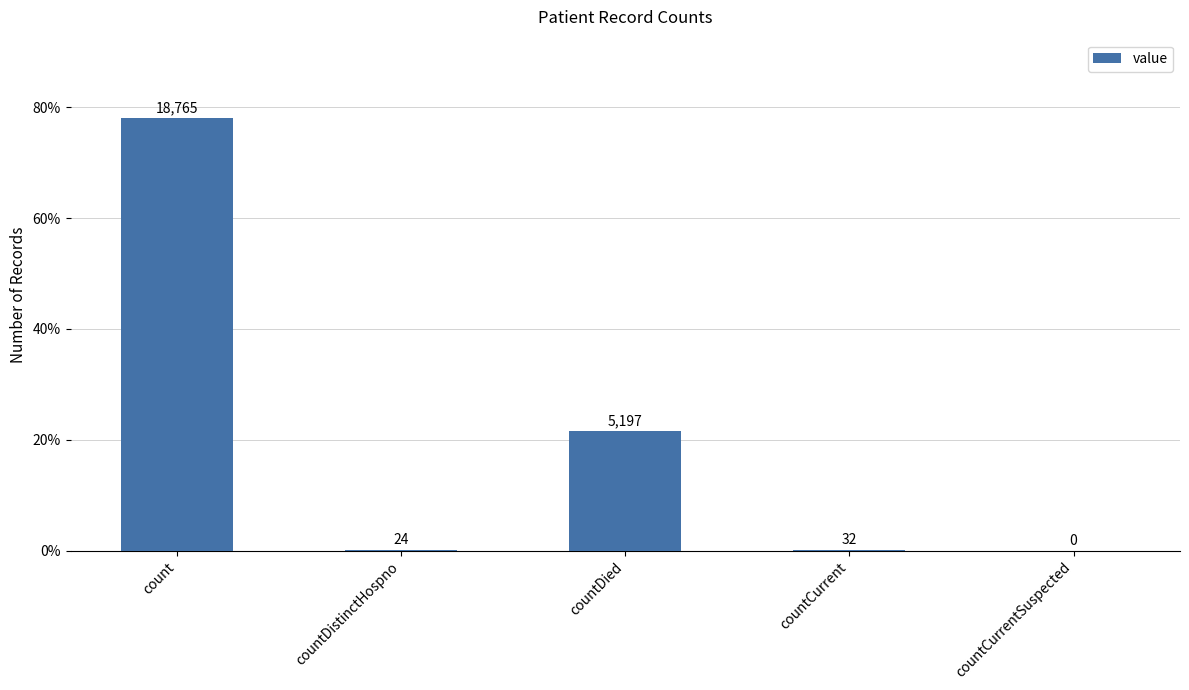

At which label is the value closest to 39?

countDied